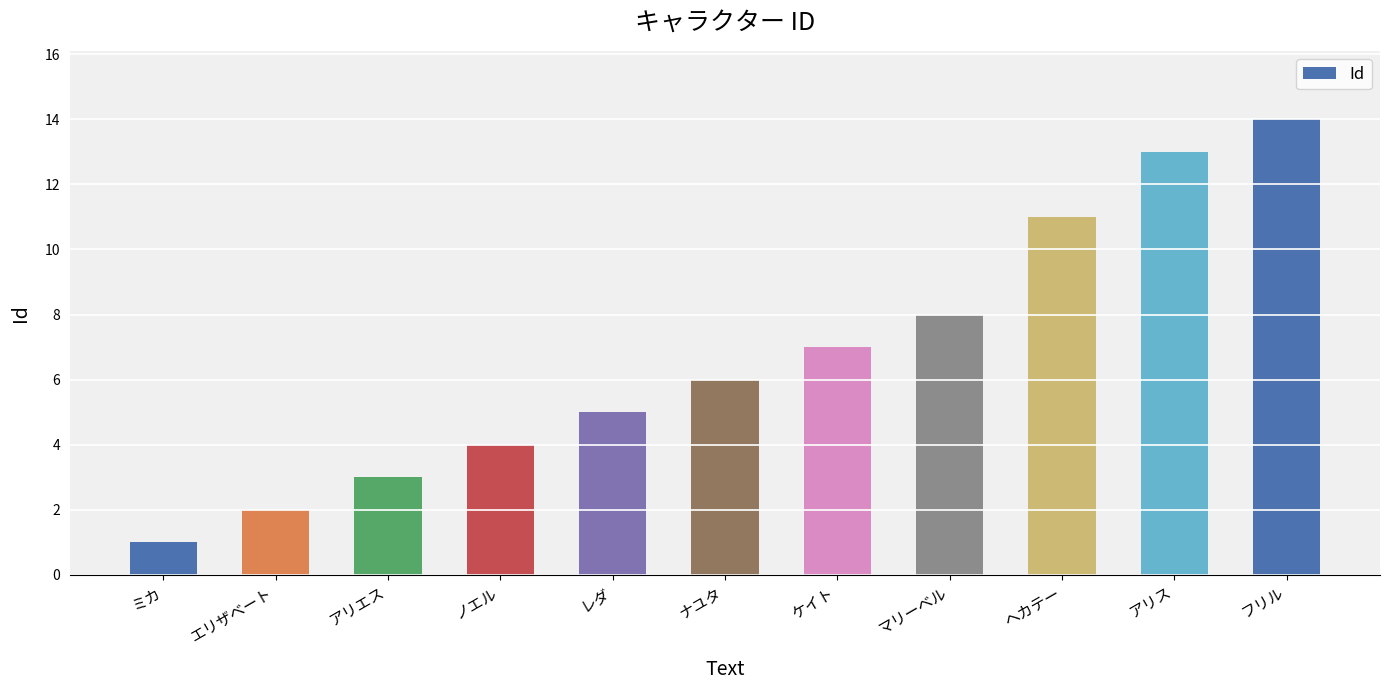

Which label corresponds to the largest value in the chart?

フリル